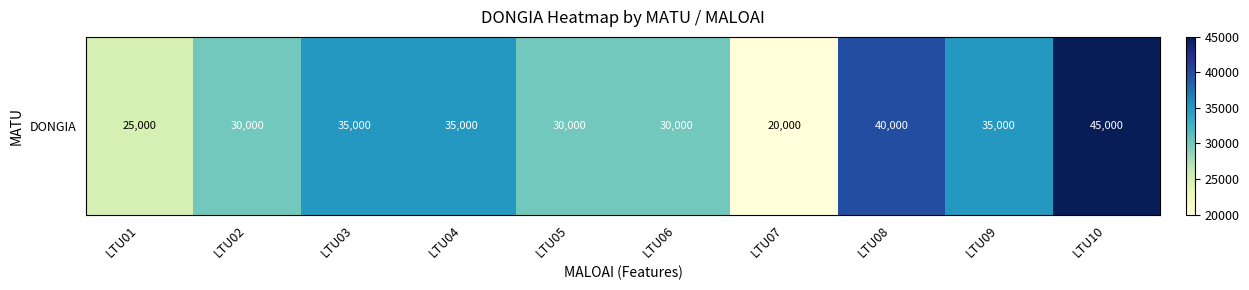

How many data points does each series have?

10